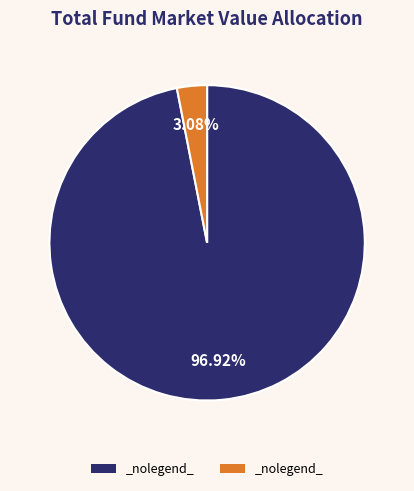

Is there a majority slice in this chart?

Yes